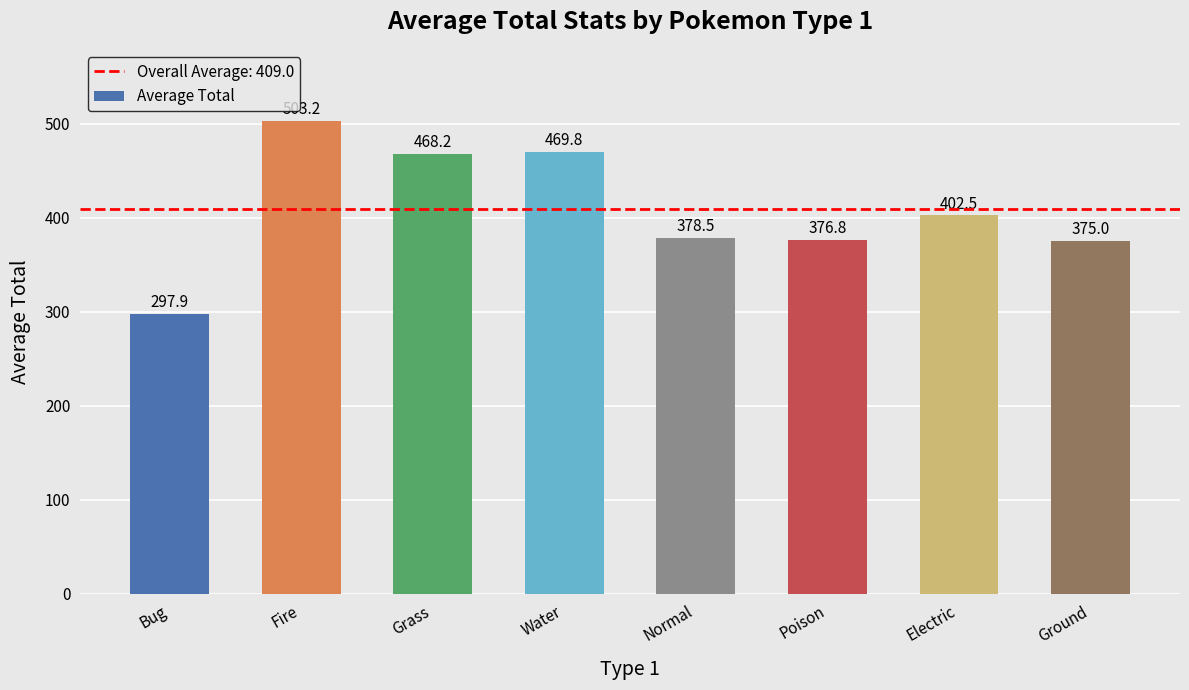

Is it true that the value at Electric is 652.0?

False